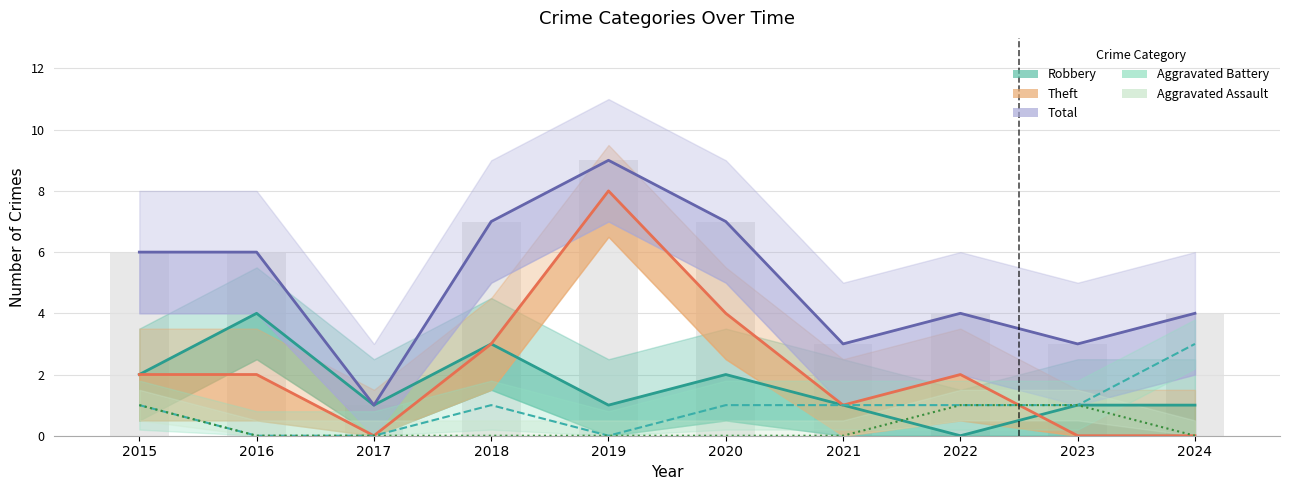

At 2016, list the series in order from smallest to largest.

Aggravated Battery, Aggravated Assault, Theft, Robbery, Total